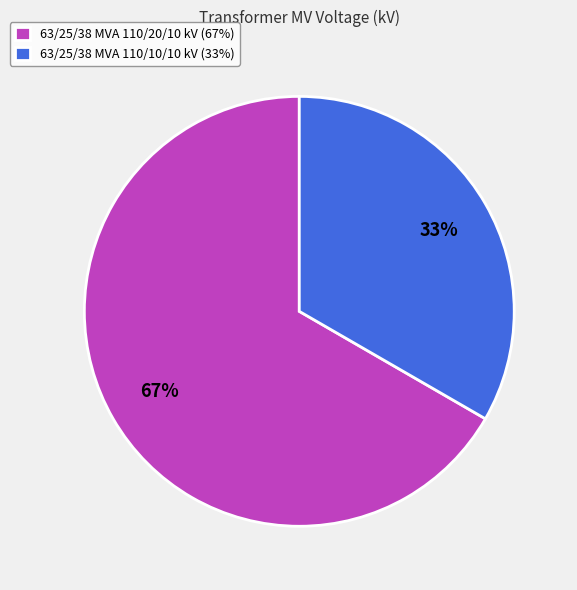

To the nearest percent, what is the average slice percentage?

50%